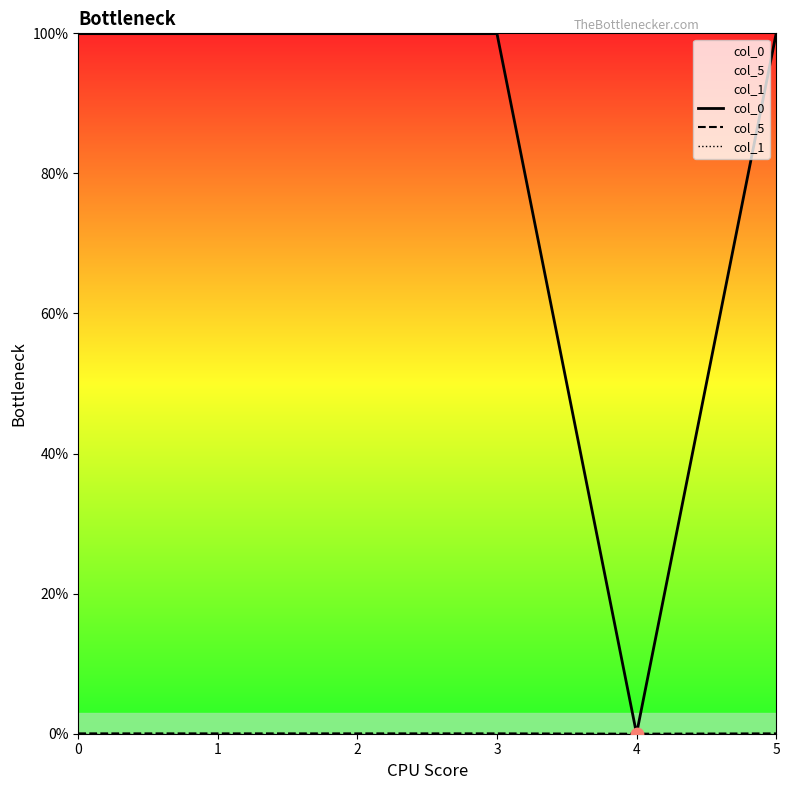

Is the value of col_0 at 5 greater than the value of col_1 at 3?

Yes